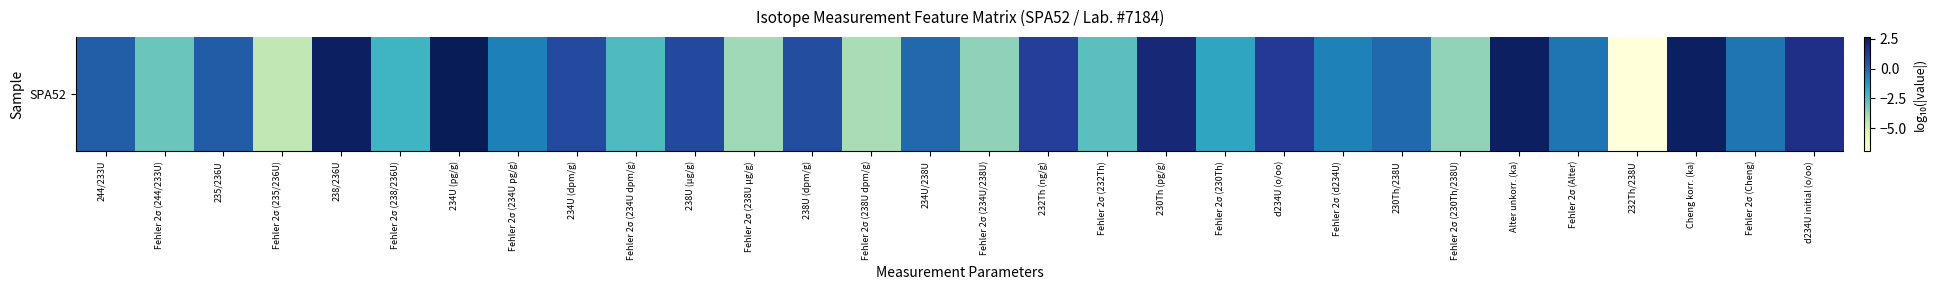

Reading right to left, what are all the values shown in this chart?

1.7	-0.3	2.4	-7.0	-0.3	2.5	-3.6	-0.0	-0.6	1.3	-1.6	2.0	-2.6	1.1	-3.6	0.0	-4.0	0.7	-3.9	0.8	-2.4	0.8	-0.6	2.7	-2.1	2.4	-4.4	0.3	-3.0	0.3